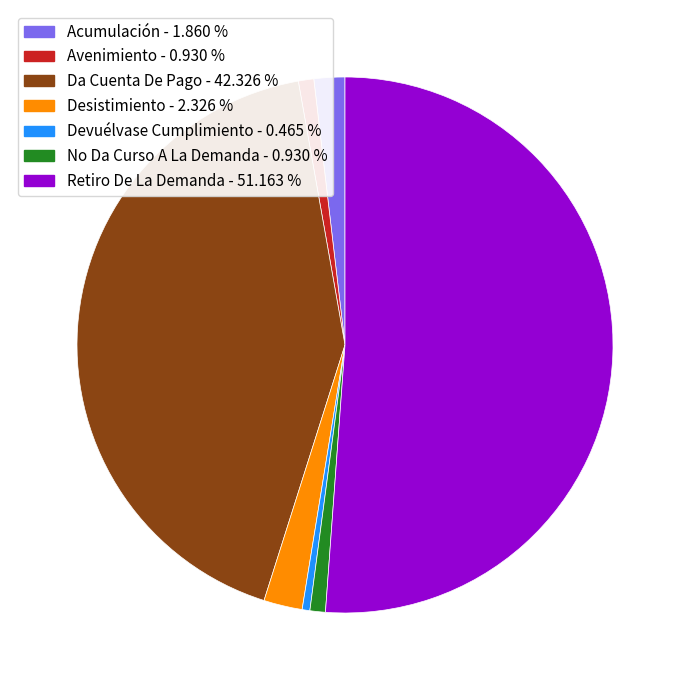

How many slices are in this pie chart?

7